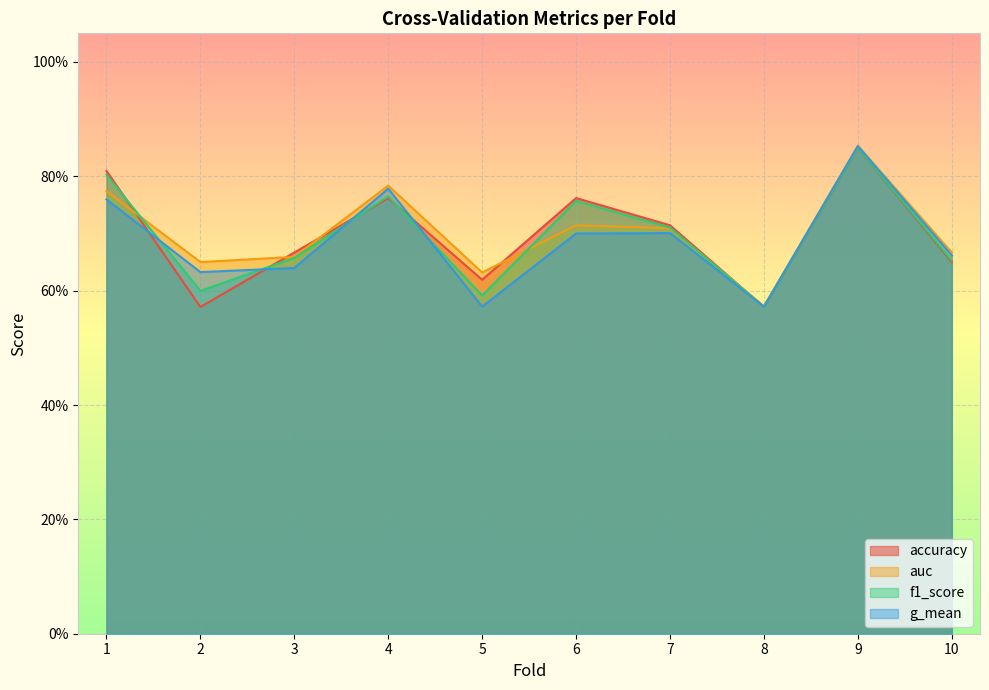

What is the highest value of the auc series?

0.9